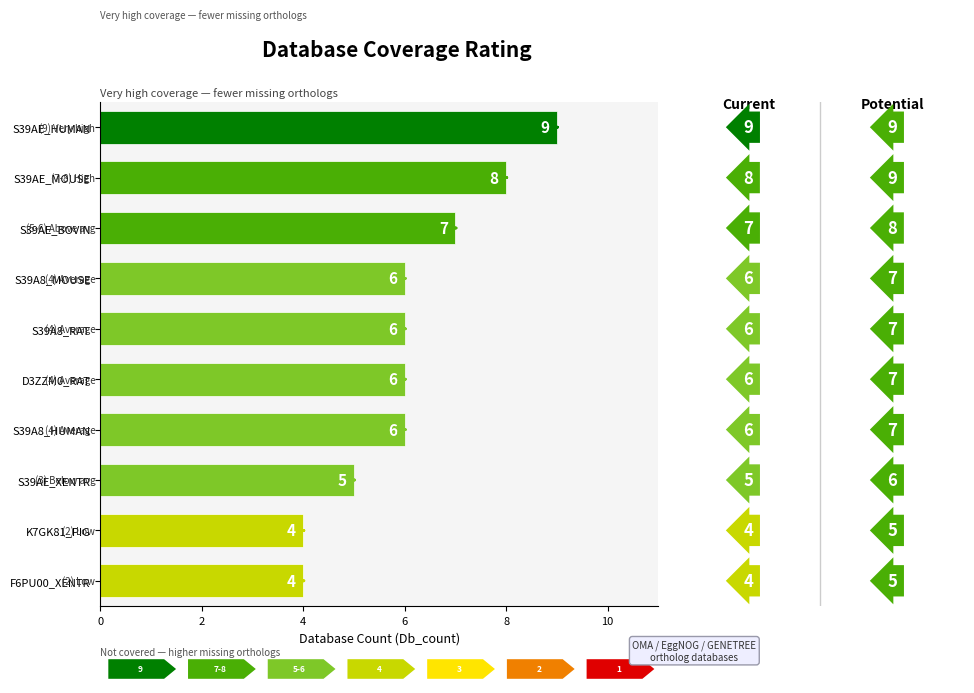

The value at S39A8_RAT is 6. True or false?

True